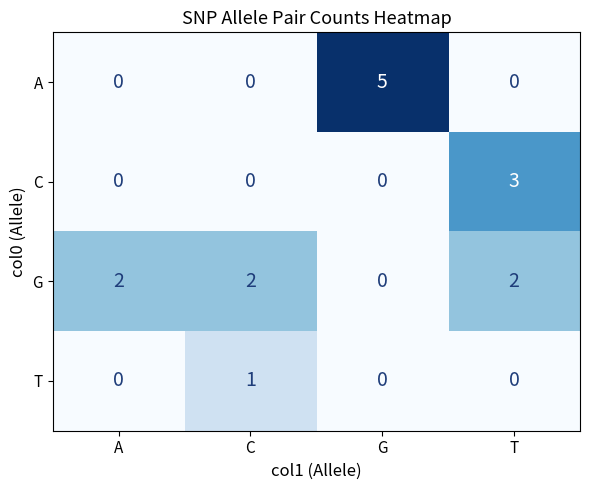

Reading left to right, list all the values displayed in this chart.

A: A=0	C=0	G=5	T=0
C: A=0	C=0	G=0	T=3
G: A=2	C=2	G=0	T=2
T: A=0	C=1	G=0	T=0